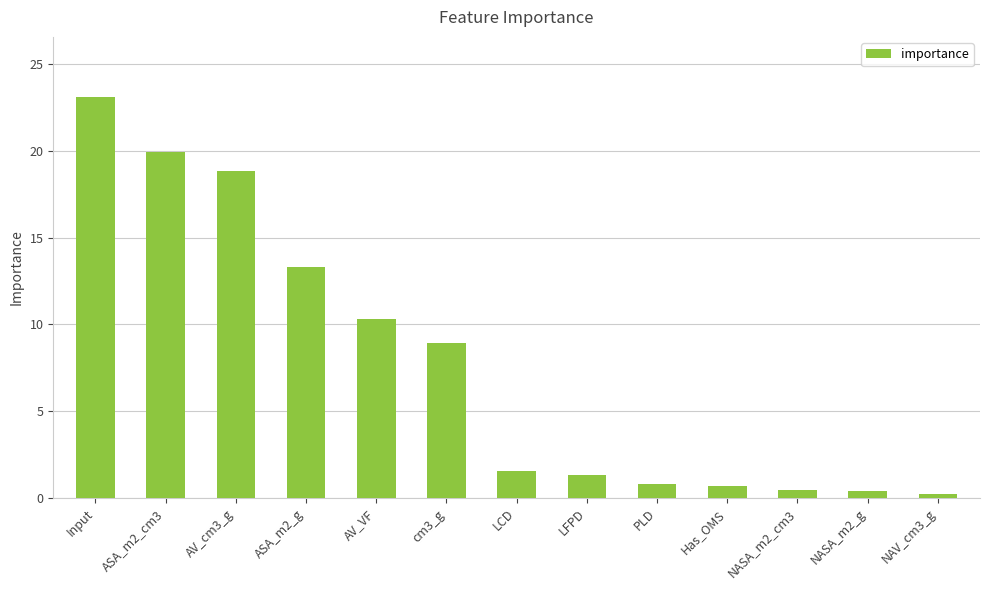

What is the average value?

7.7